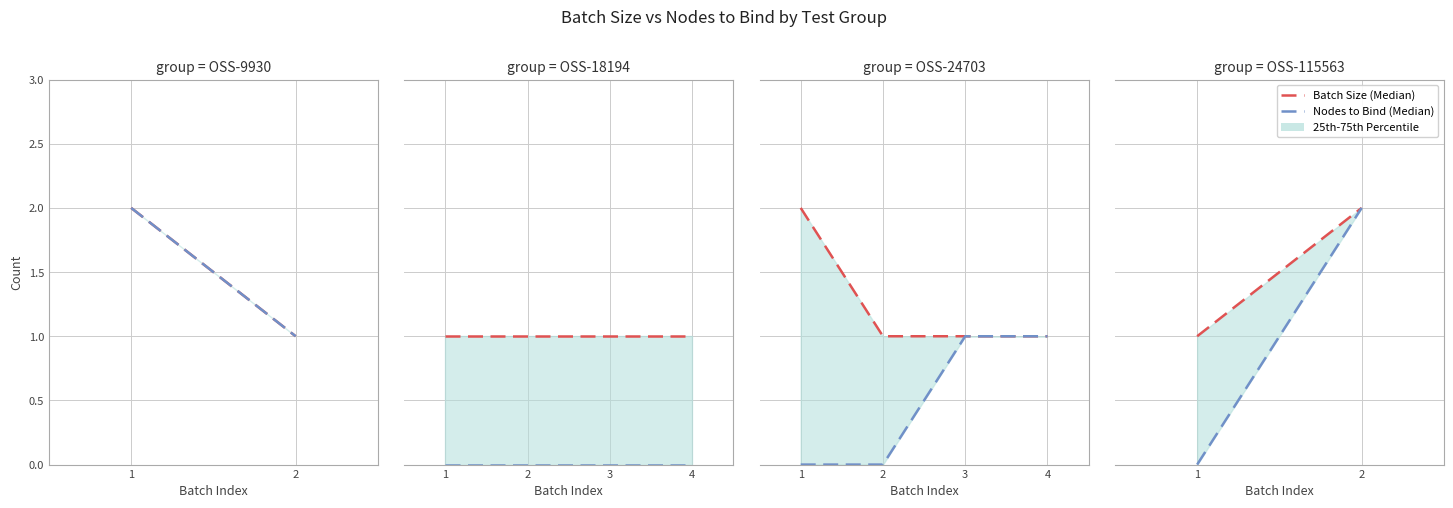

Rank the series at 2 from highest to lowest value.

Batch Size (Median), Nodes to Bind (Median)